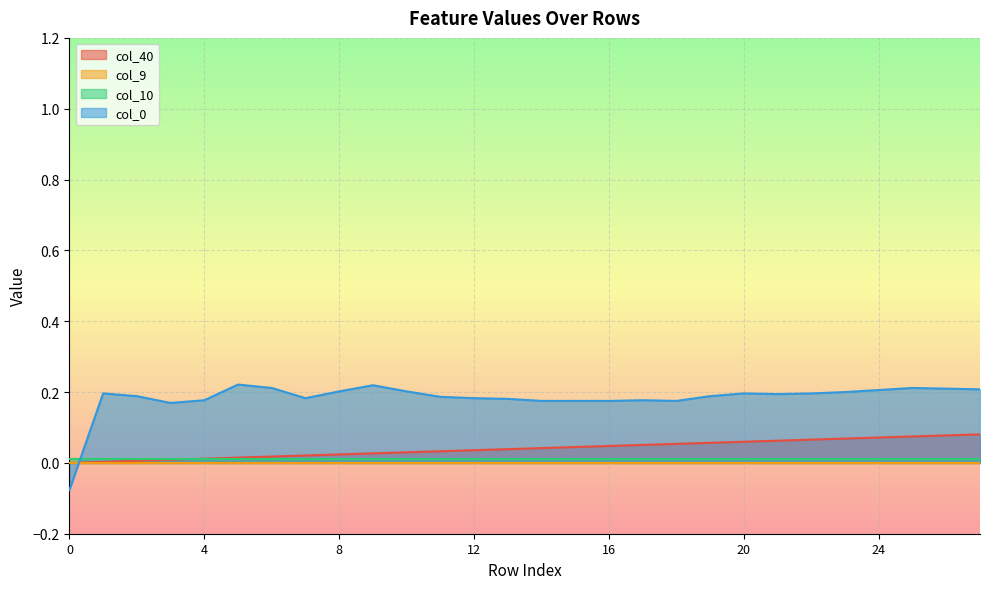

Is the value of col_40 at 12 greater than the value of col_0 at 4?

No